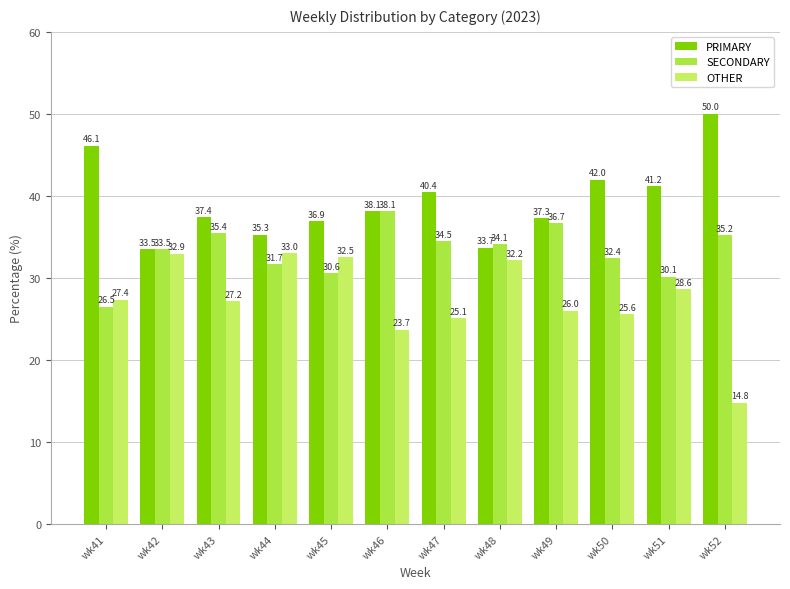

How many data points in PRIMARY are less than 38?

6